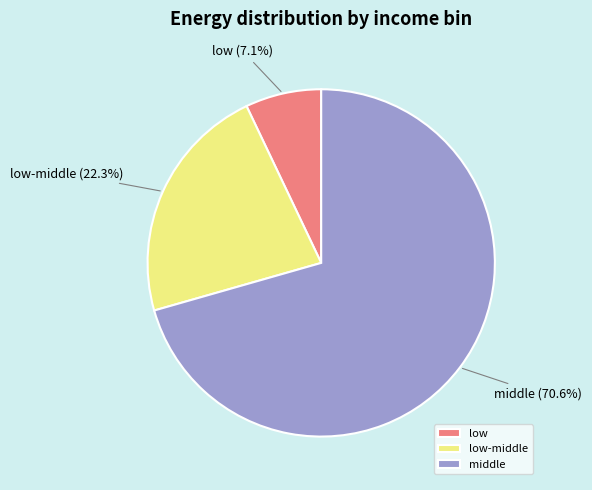

What is the ratio of the value at low to the value at low-middle?

0.3